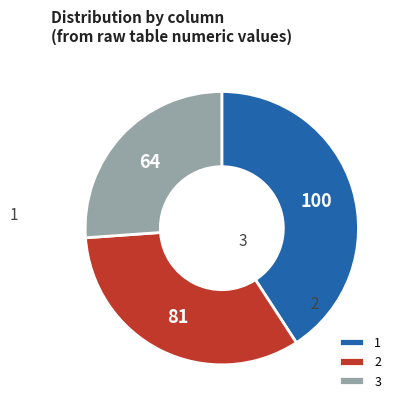

What is the total percentage of 1 and 3?

66.9%